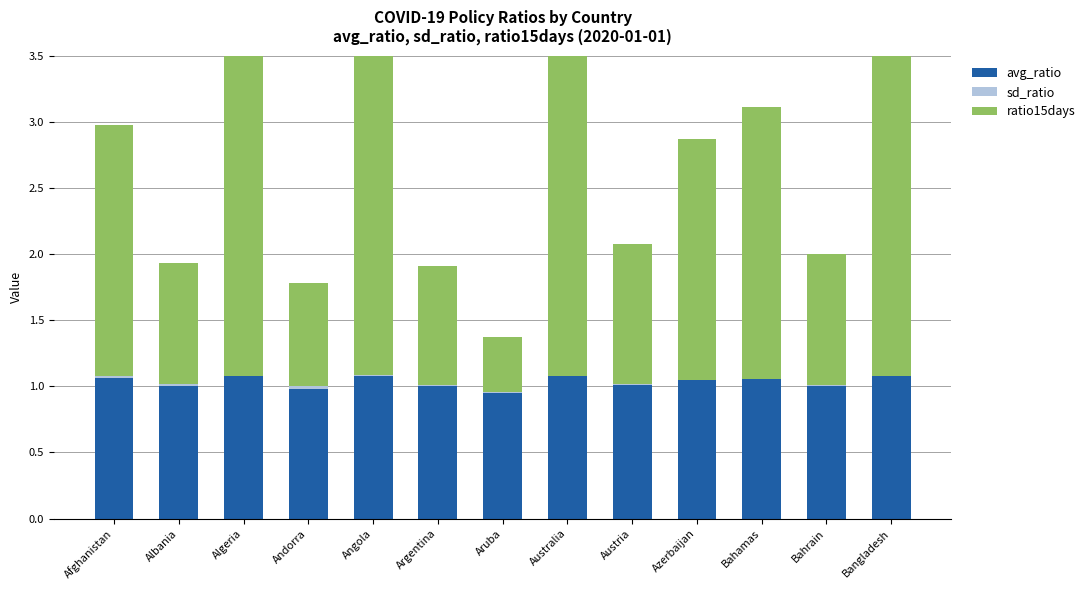

Is the value of ratio15days at Albania greater than the value of avg_ratio at Andorra?

No